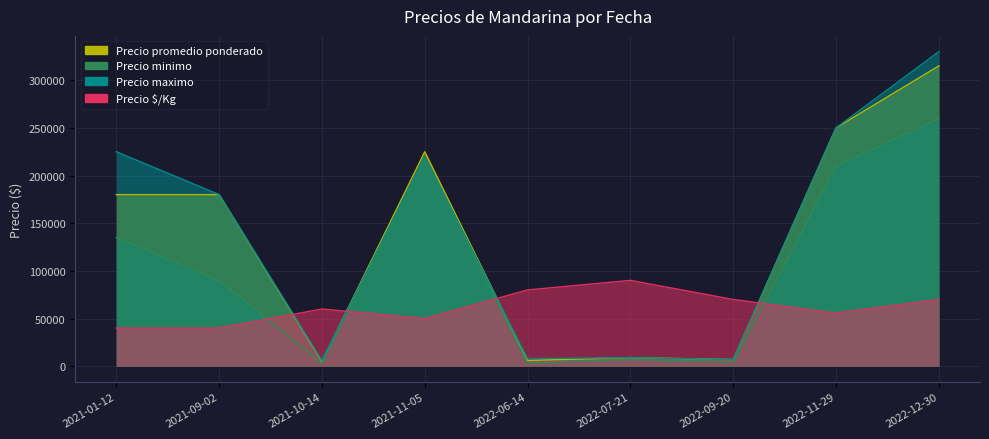

Rank the series at 2021-01-12 from highest to lowest value.

Precio maximo, Precio promedio ponderado, Precio minimo, Precio $/Kg